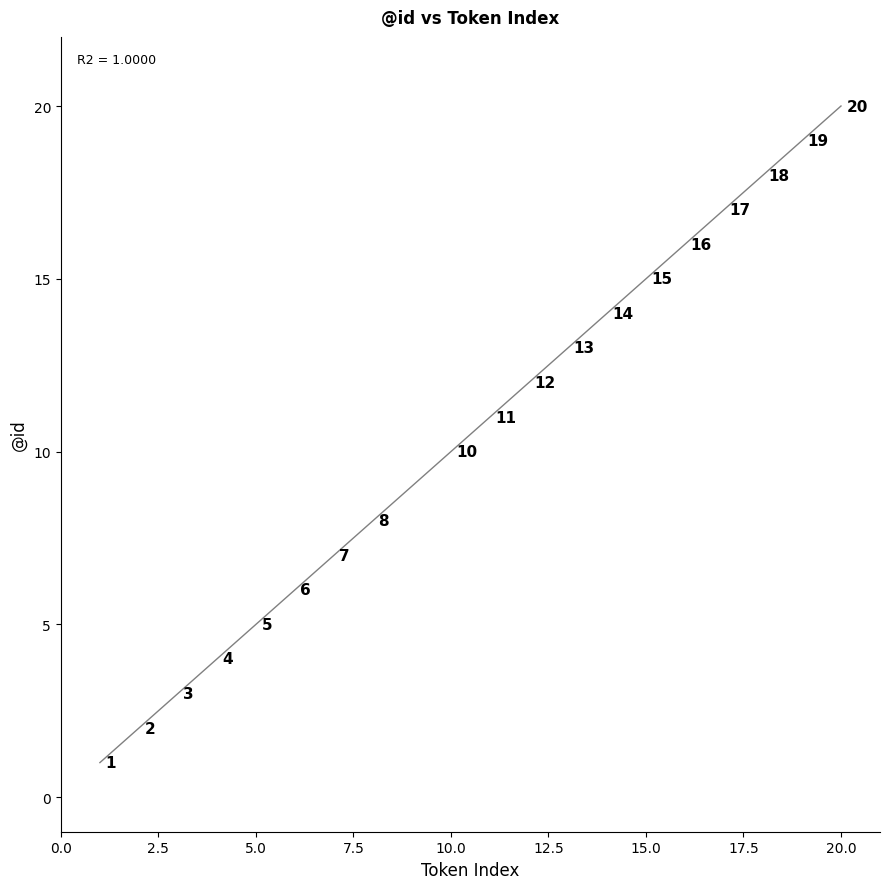

What Y value in the scatter plot is closest to 10?

10